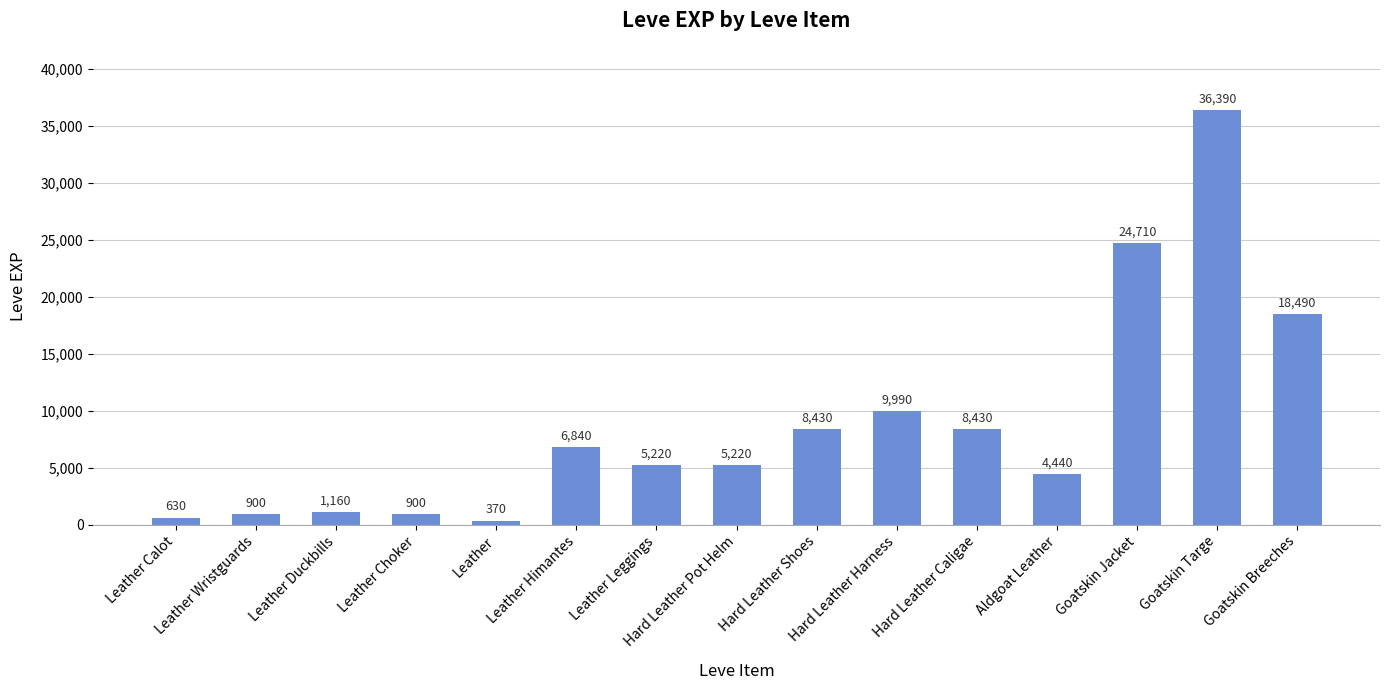

What is the label of the 13th bar from the right?

Leather Duckbills